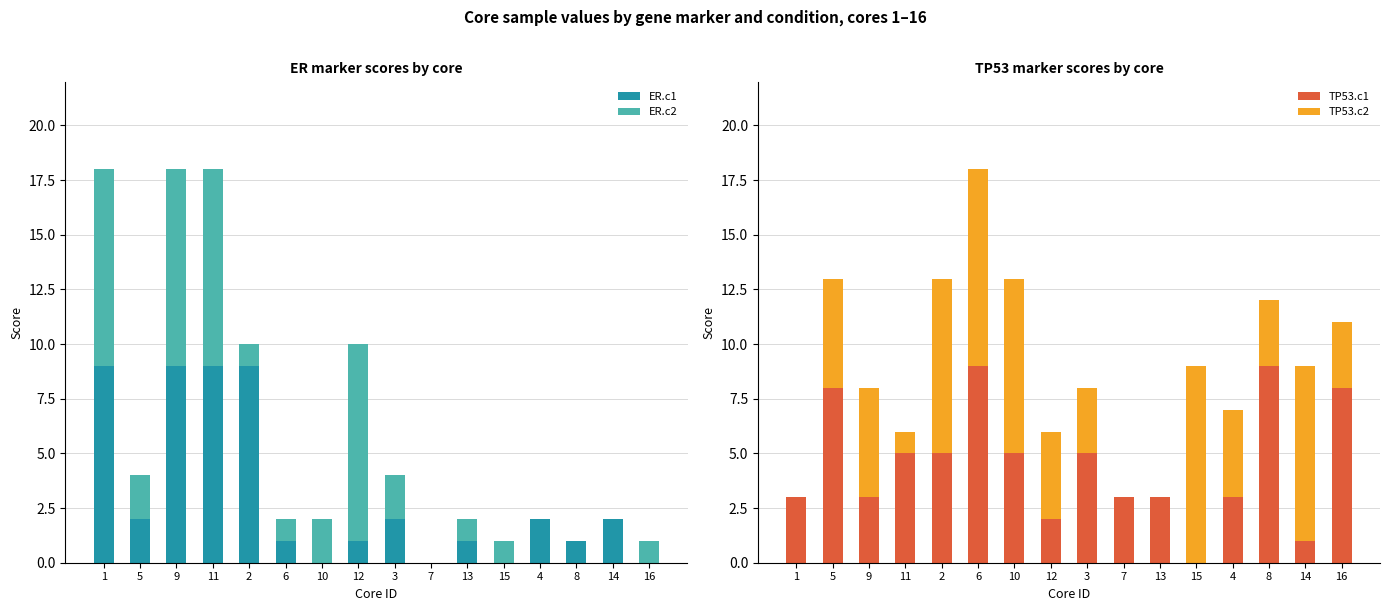

Count the number of data series in this chart.

4